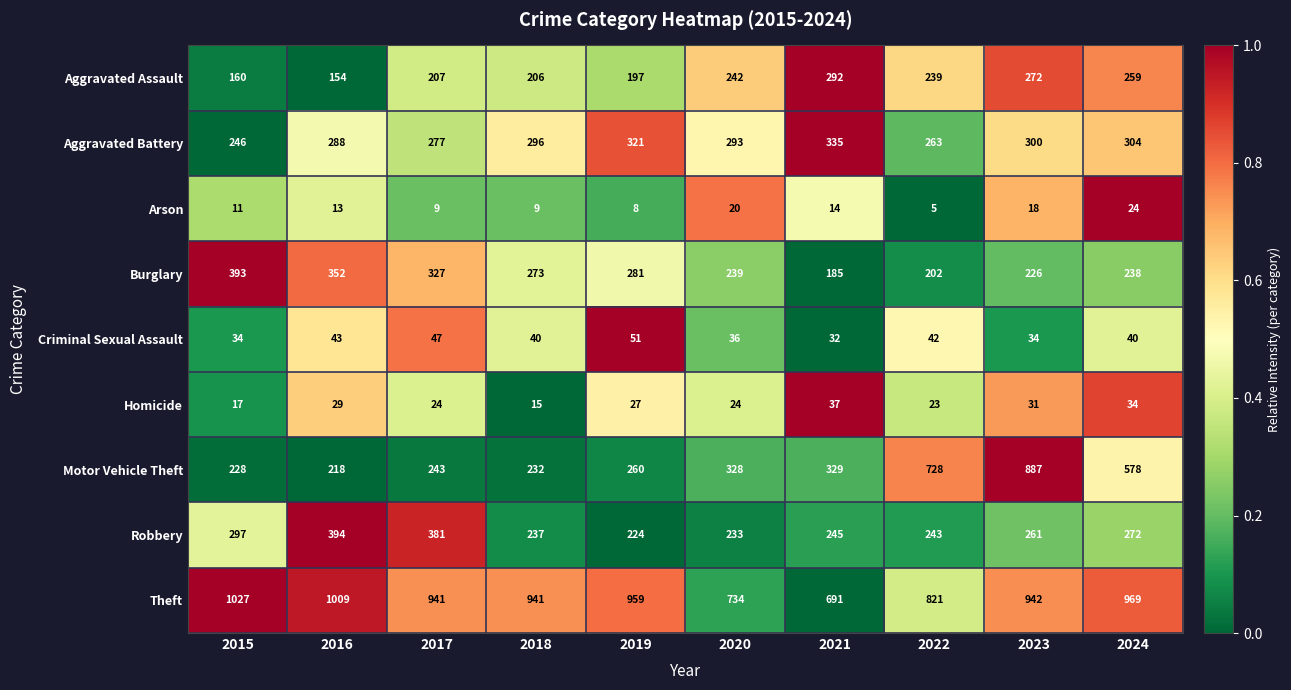

Which series changed the most between 2015 and 2019?

Burglary